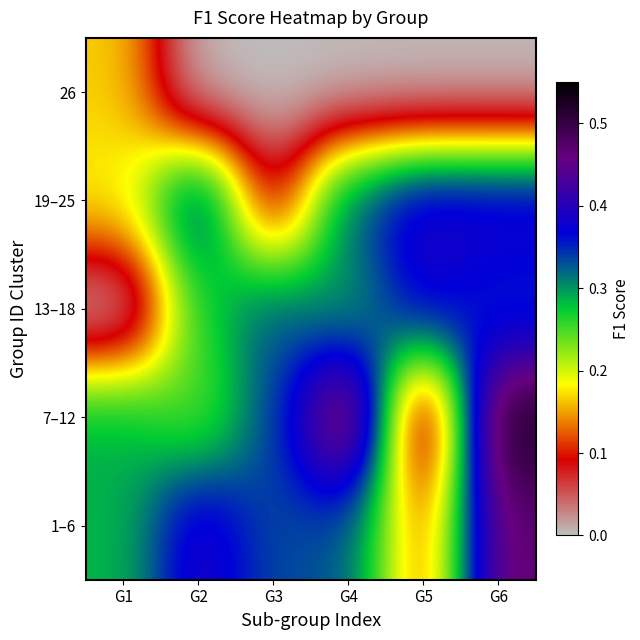

At which category is the sum across all series the highest?

G6